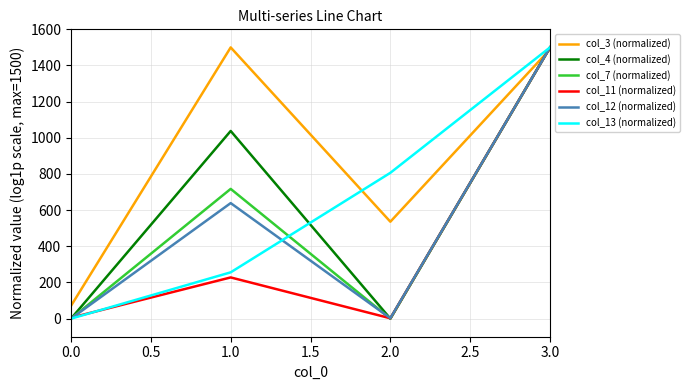

What is the total value across all series at 3.0?

8989.5